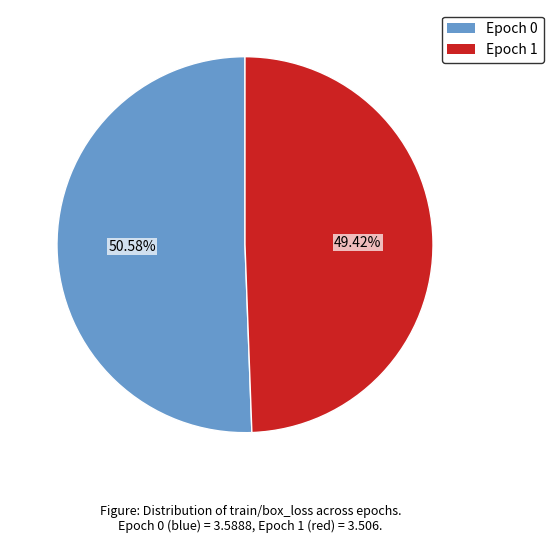

Count the number of slices in the pie.

2